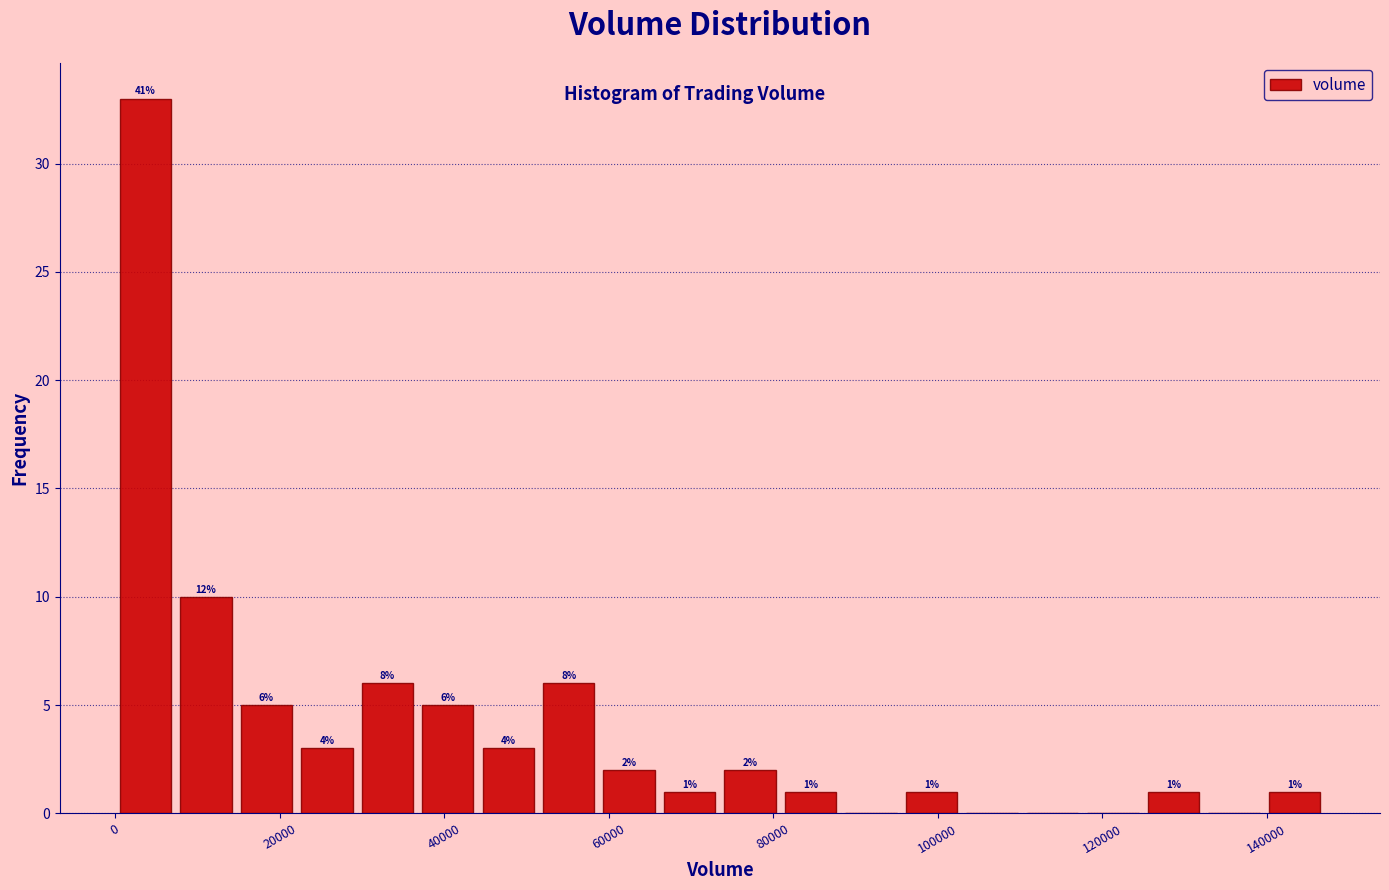

Read against the x-axis, roughly where is the centre of the tallest bar?

4000